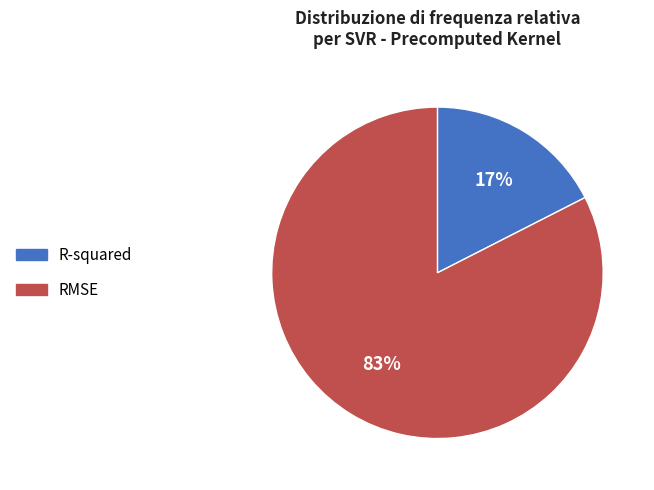

Which has a higher value, RMSE or R-squared?

RMSE